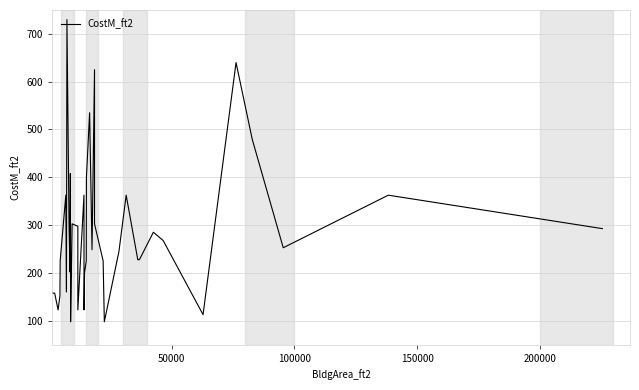

How many data points are above 248?

20